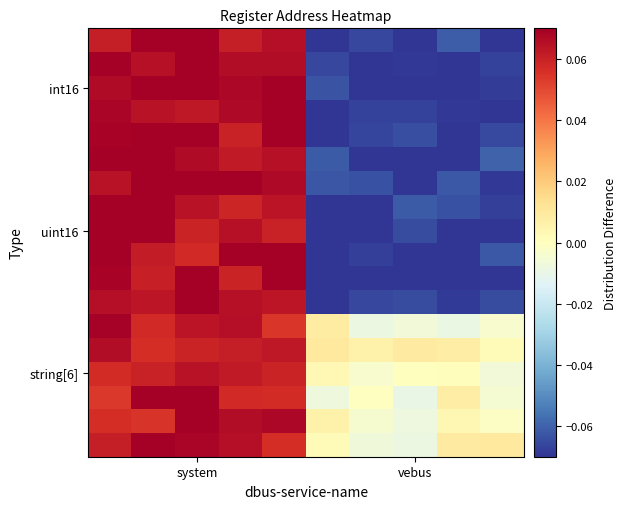

How many series are shown in this chart?

18